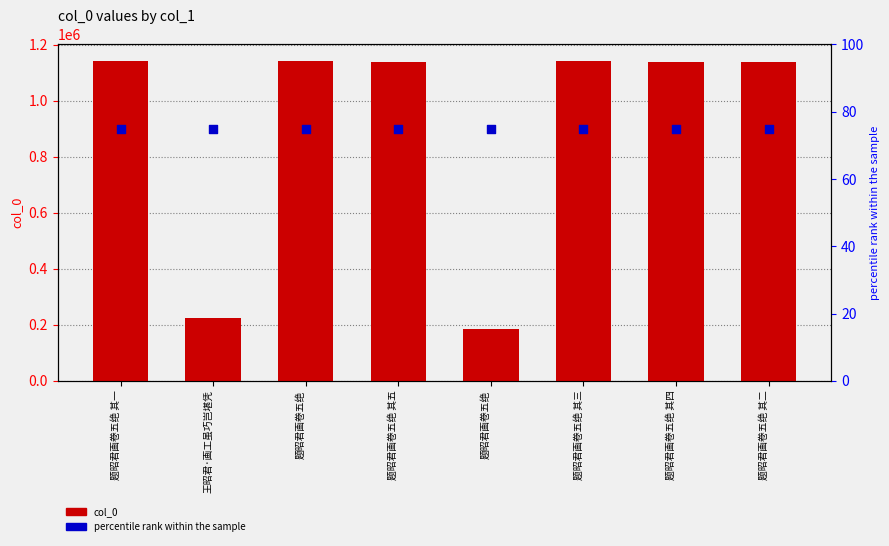

Is the value of percentile rank within the sample at 王昭君·画工虽巧岂堪凭 greater than the value of col_0 at 题昭君画卷五绝?

No